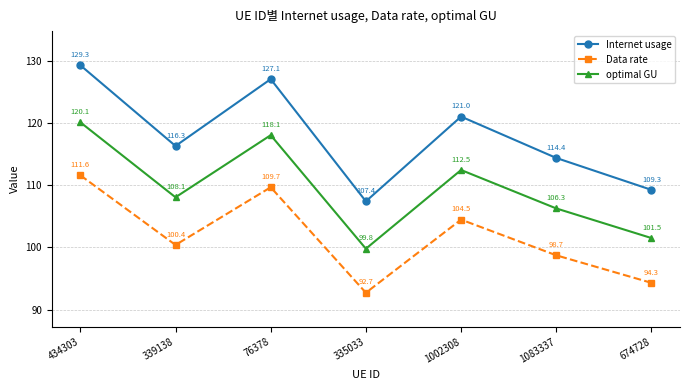

What is the difference between the optimal GU values at 1083337 and 1002308?

6.2